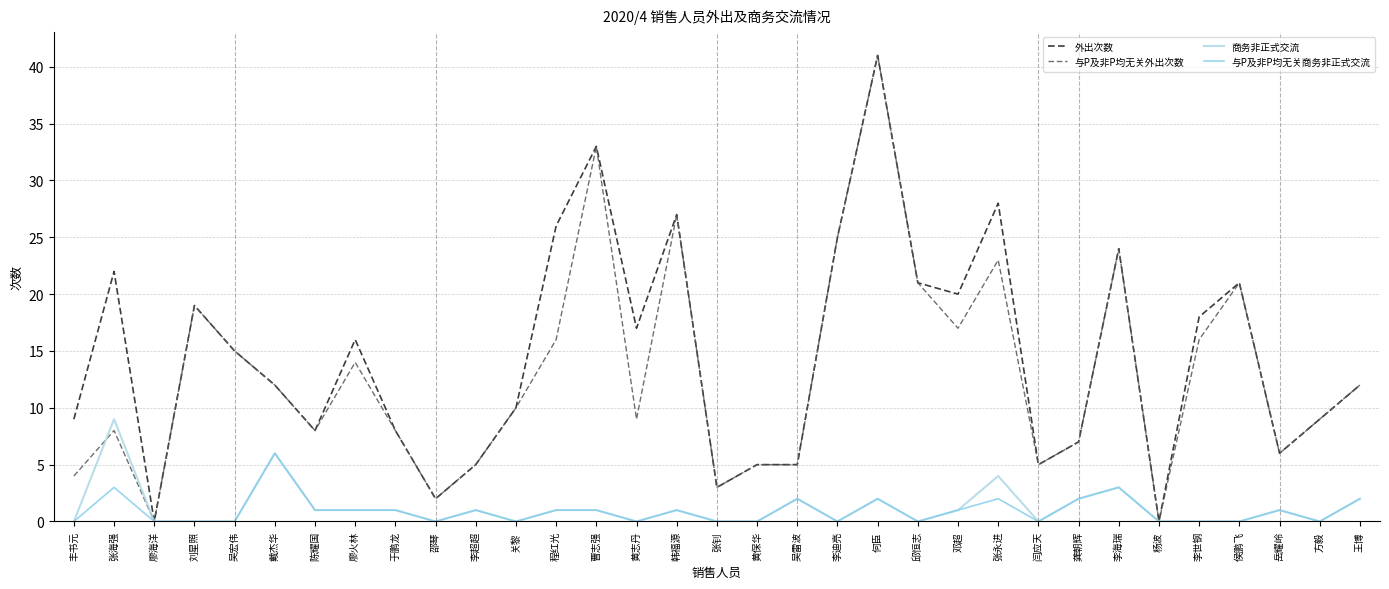

True or false: 与P及非P均无关商务非正式交流 has a value of 6 at 戴杰华.

True